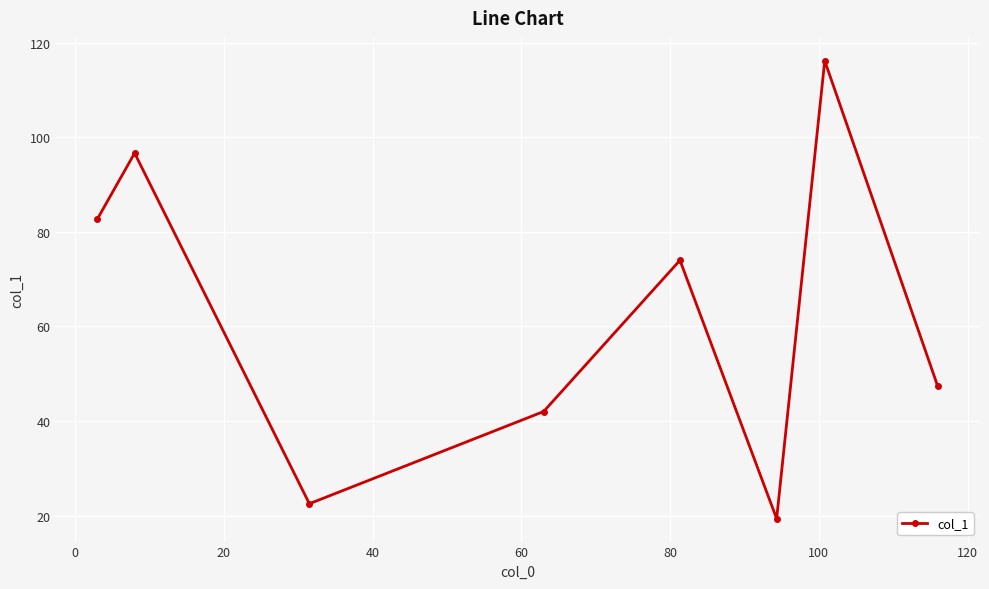

What is the value of the 6th point from the left?

19.3